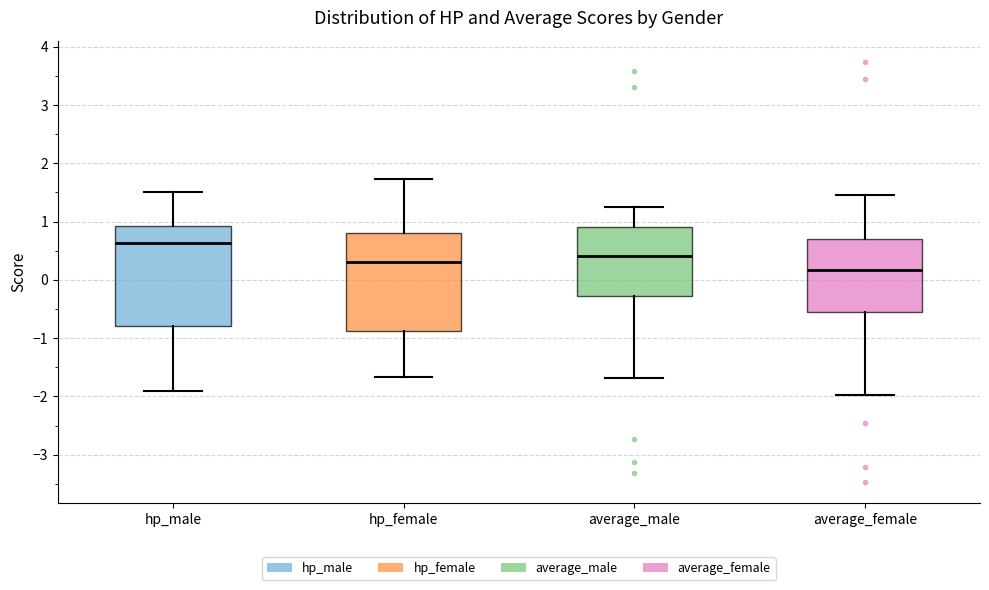

Reading left to right, transcribe this box plot: for each box, give where its median line is, the range the box spans, and where its two whiskers end, as read against the y-axis. The values are not printed on the chart, so give them approximately, as read against the axis.

hp_male: median 0.6, box -0.8 to 0.9, whiskers -1.9 to 1.5
hp_female: median 0.3, box -0.9 to 0.8, whiskers -1.7 to 1.7
average_male: median 0.4, box -0.3 to 0.9, whiskers -1.7 to 1.3
average_female: median 0.2, box -0.5 to 0.7, whiskers -2.0 to 1.5